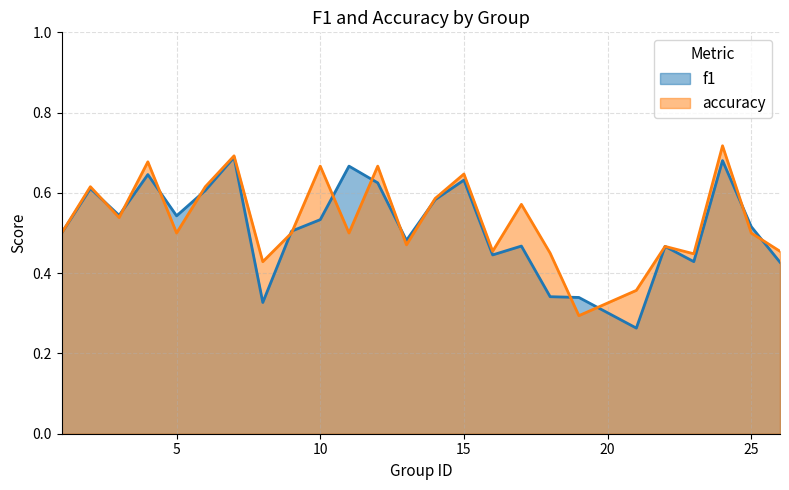

What is the value of the f1 point at the 14th from the left?

0.6